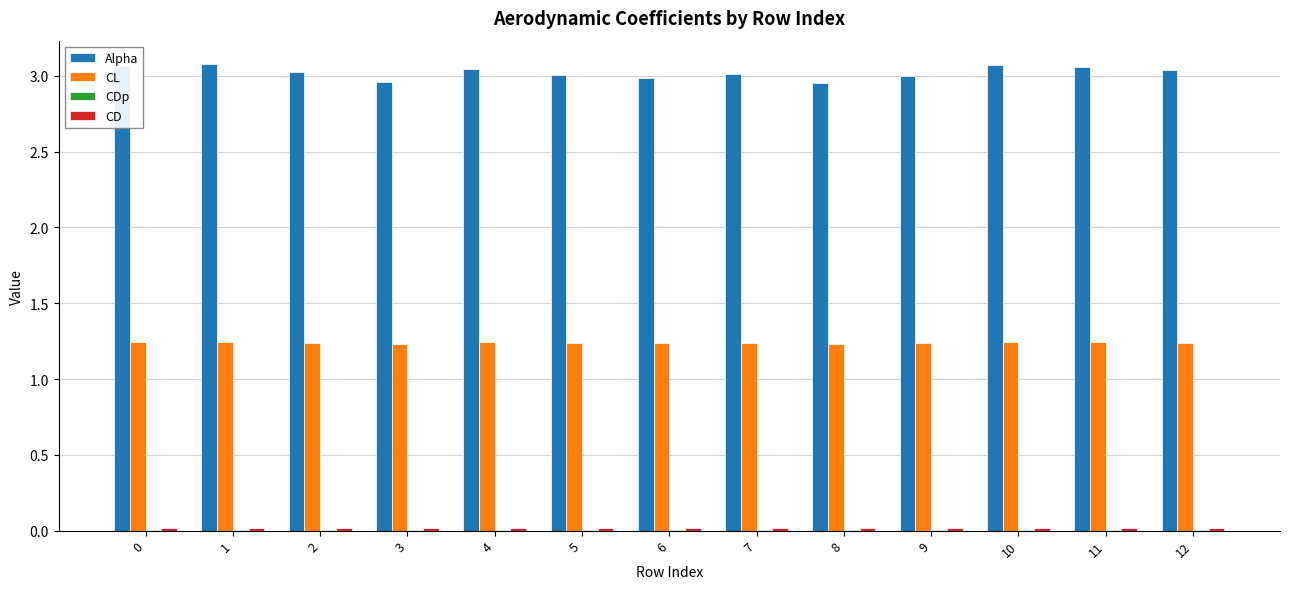

The value of Alpha at 5 is 1.6. True or false?

False